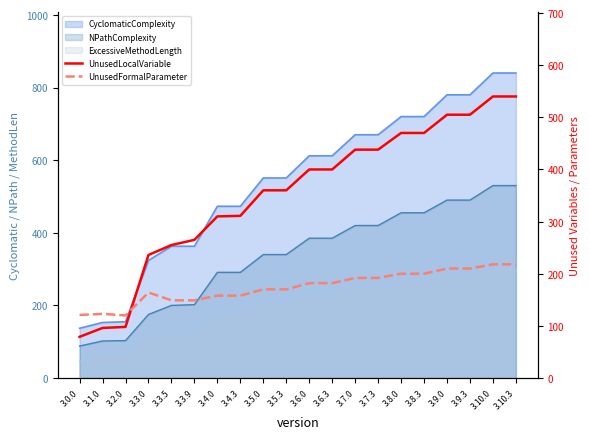

What is the sum of the UnusedFormalParameter values at 3.1.0 and 3.6.0?

305